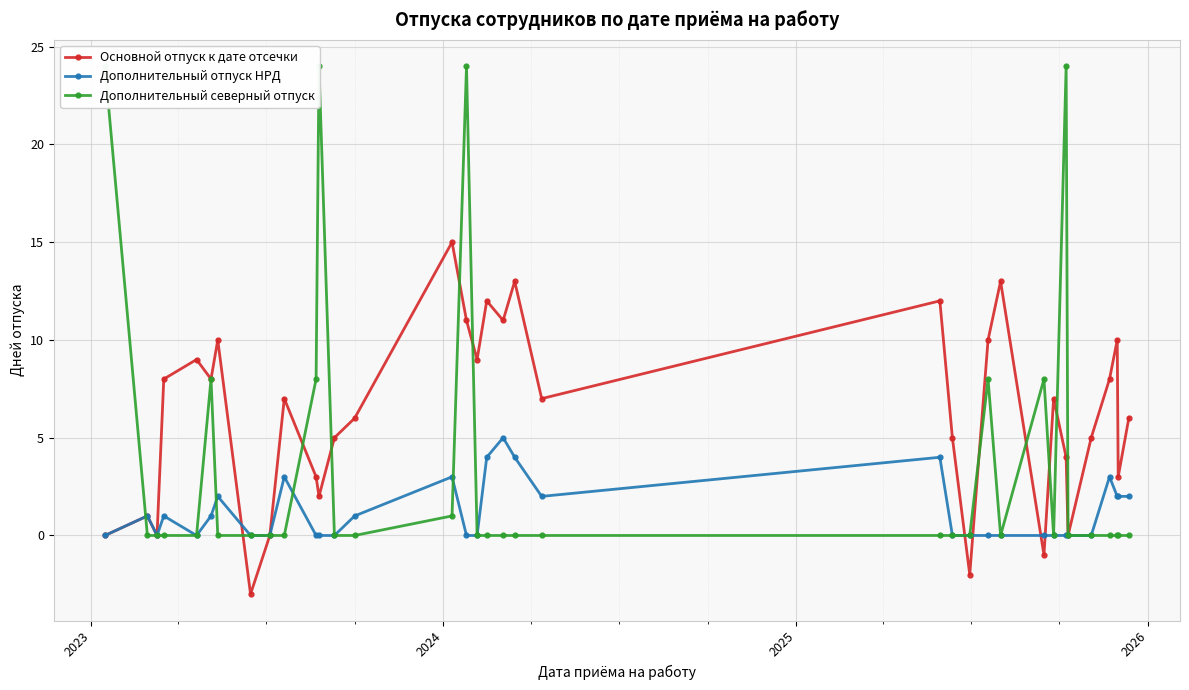

What is the value of the Основной отпуск к дате отсечки point at the 22nd from the left?

12